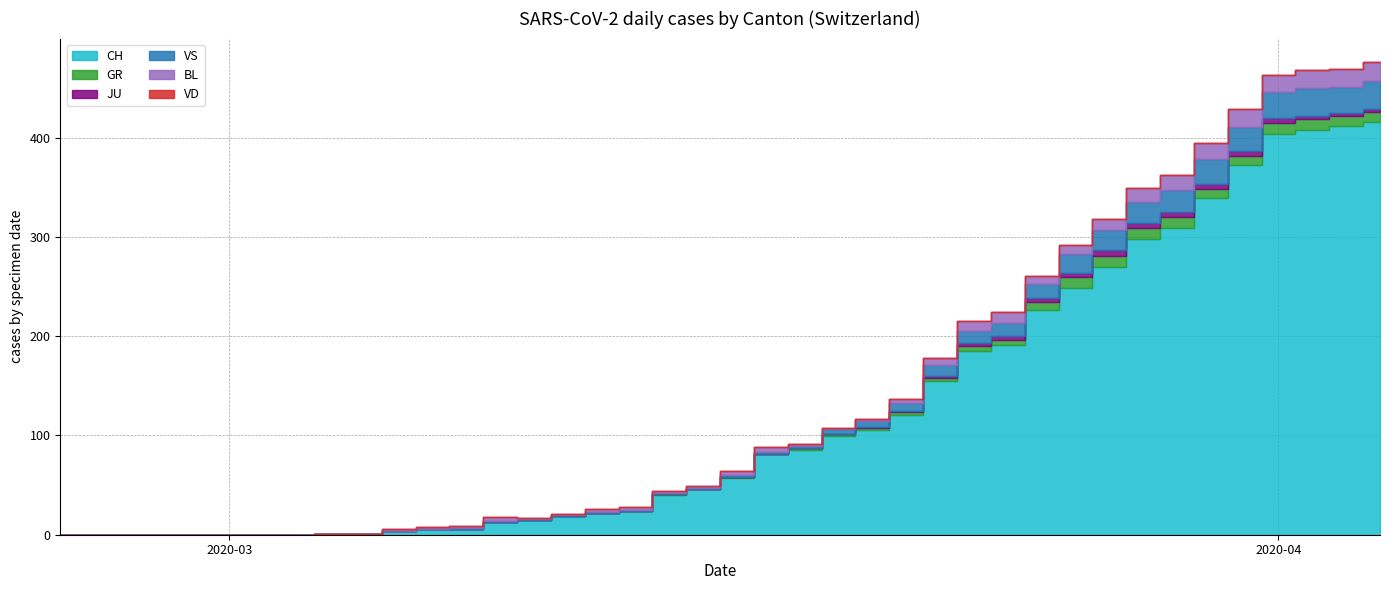

Is it true that BL equals 0 at 0?

True